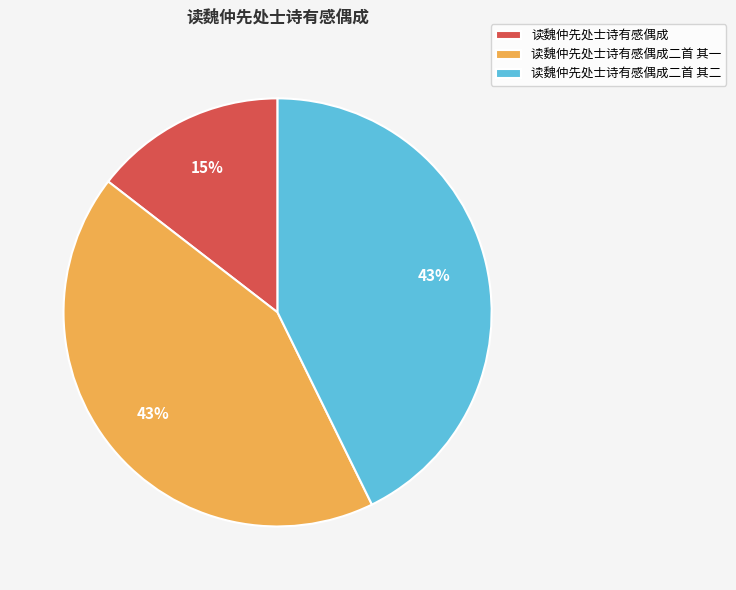

To the nearest percent, what is the difference between the largest and smallest slice percentages?

28%